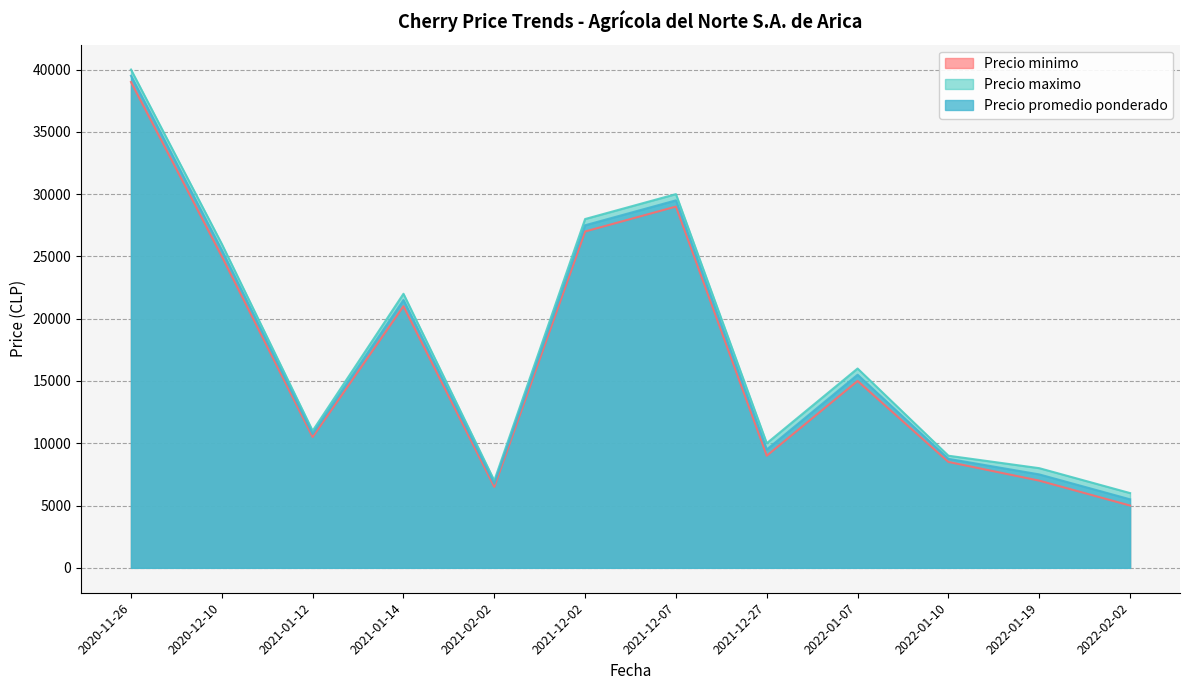

What is the label of the 10th point from the left?

2022-01-10